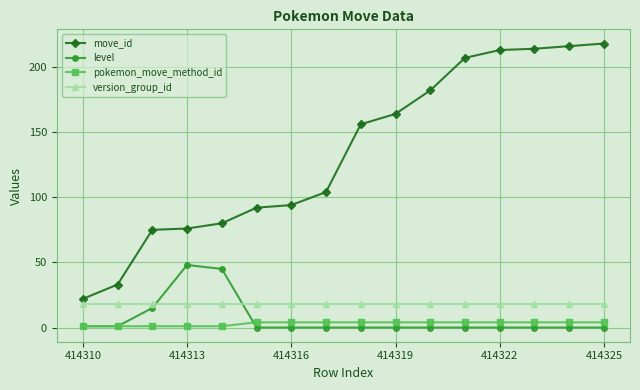

Which series has the widest spread of values?

move_id